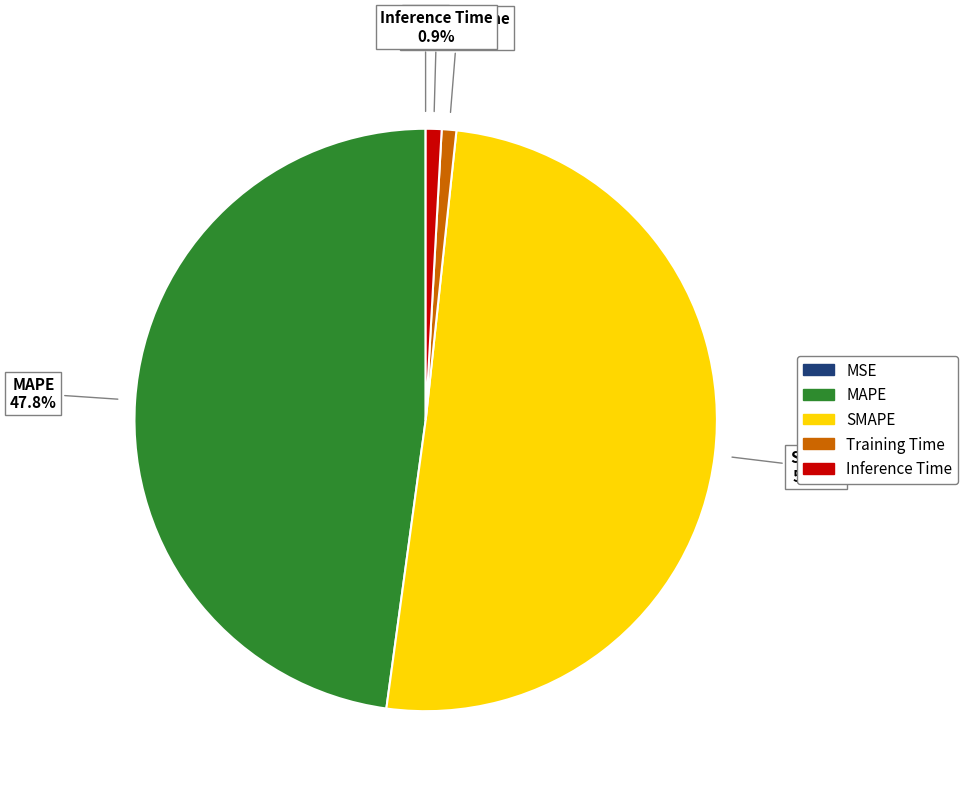

To the nearest percent, what is the average slice percentage?

20%